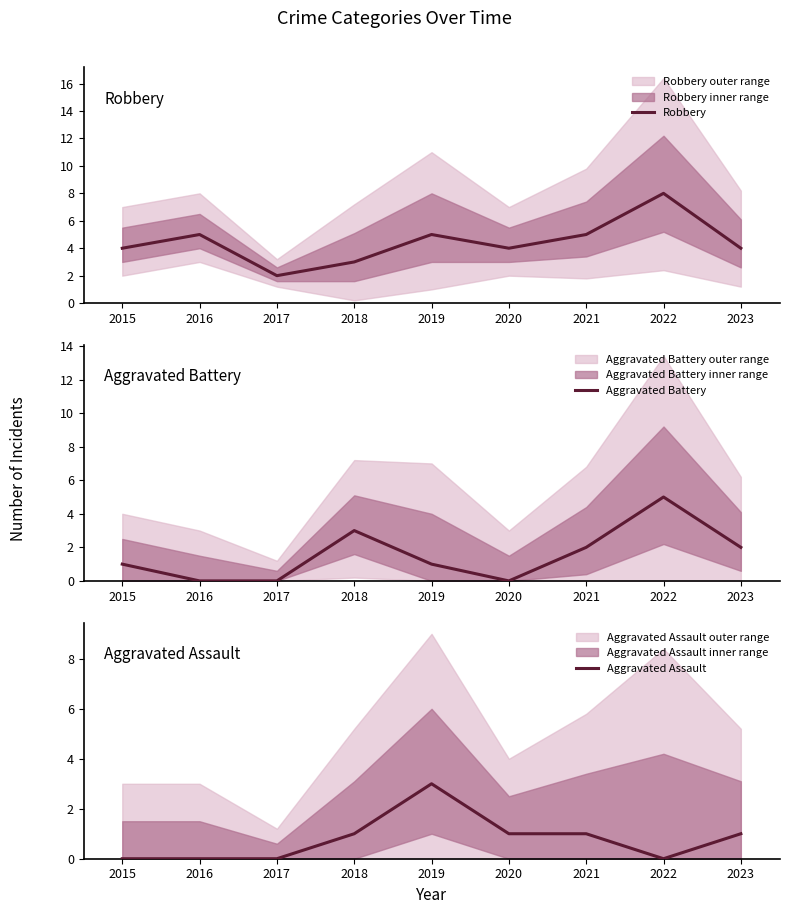

Does the chart have visible grid lines?

No